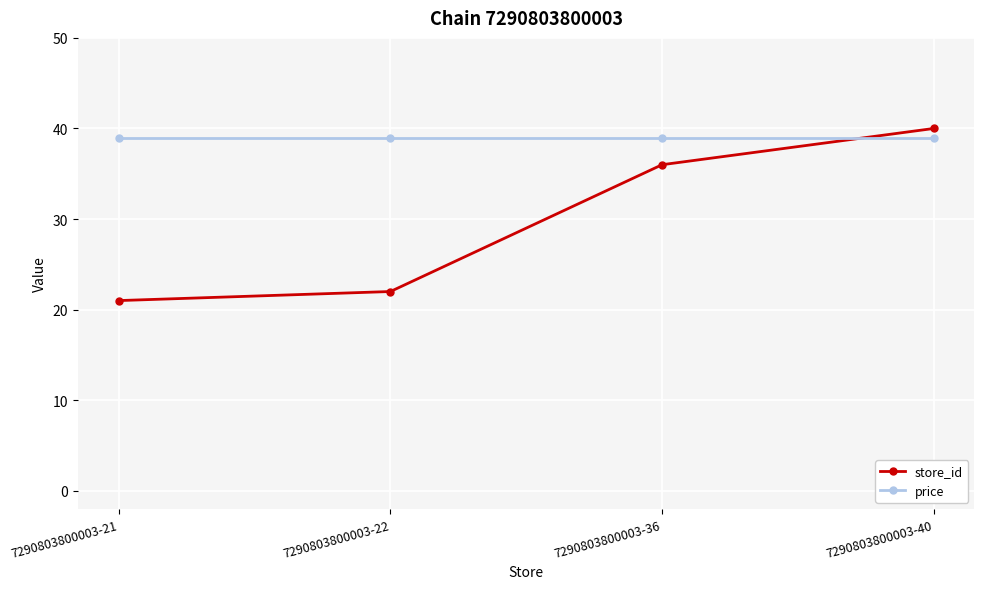

What is the minimum value shown in the chart?

21